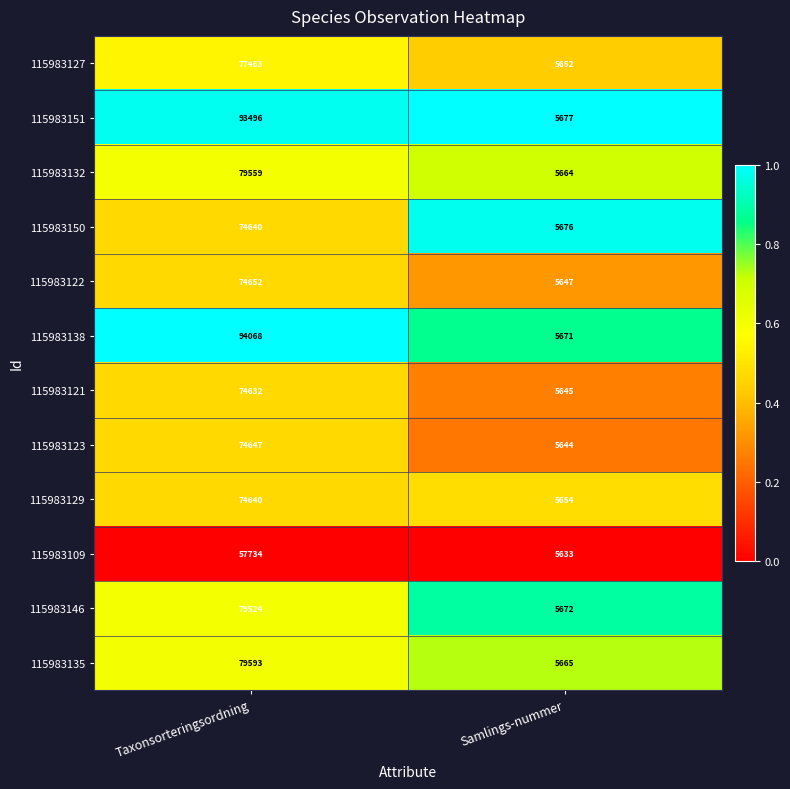

True or false: 115983132 has a value of 5664 at Samlings-nummer.

True